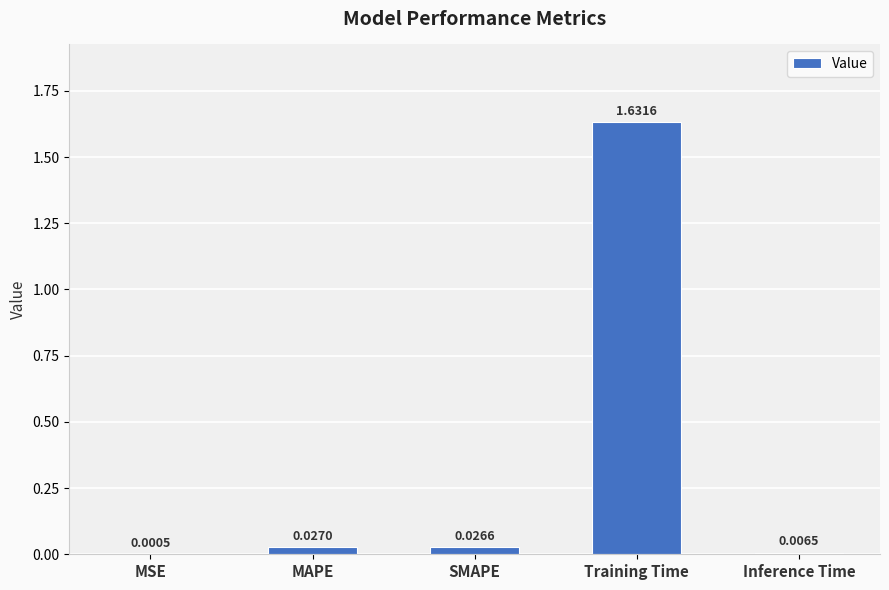

At which label is the value closest to 0?

MSE